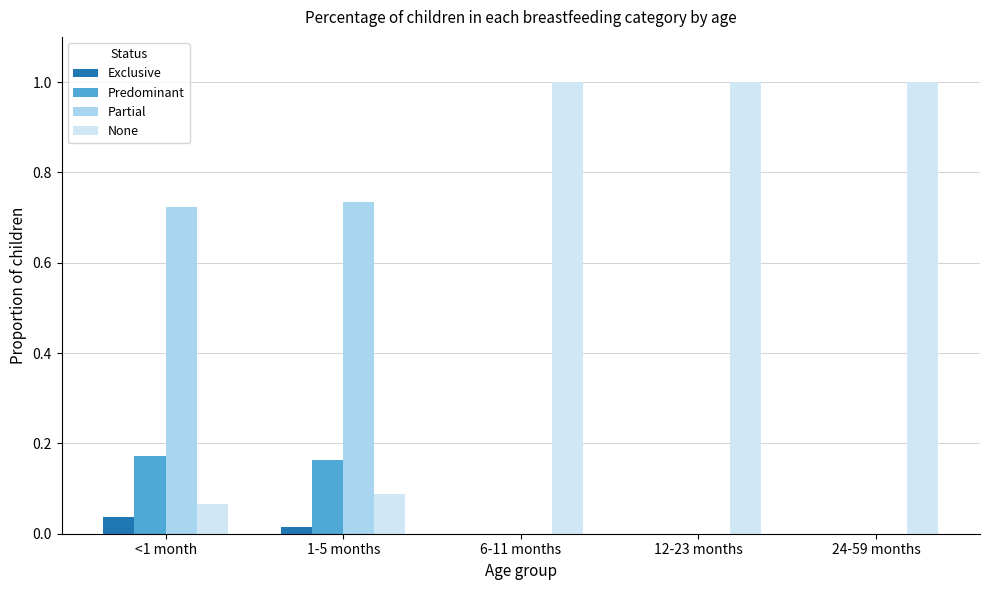

Are the bars grouped side by side (vs. stacked)?

Yes